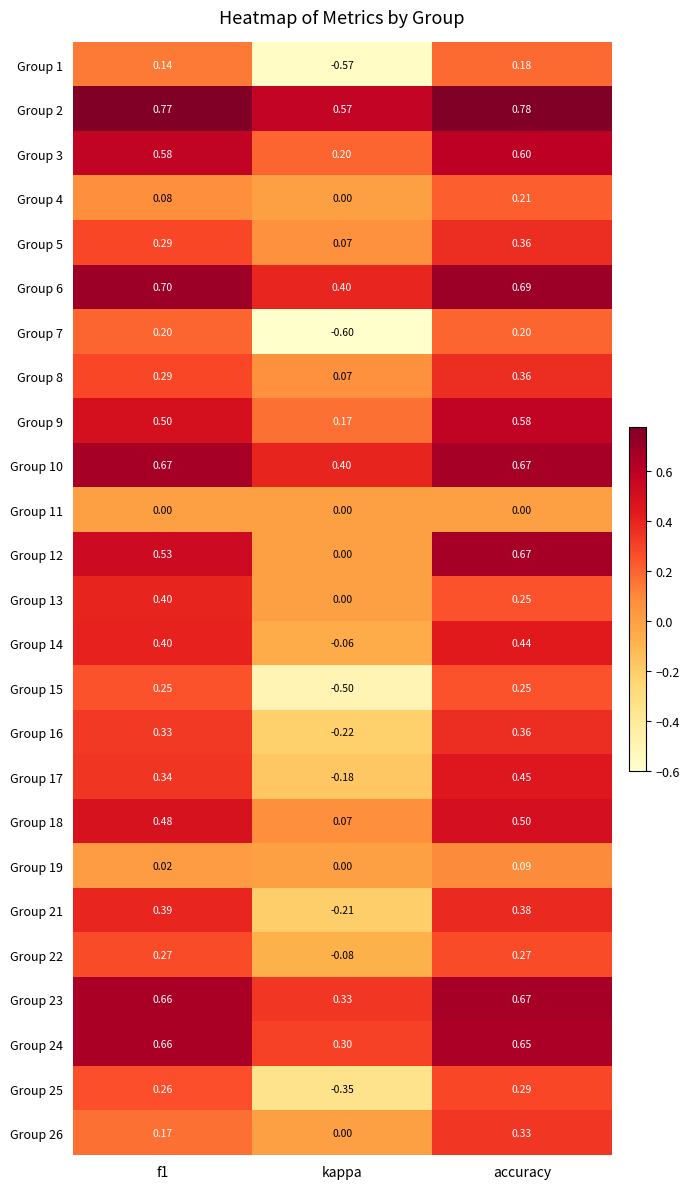

Count the number of categories in the chart.

3